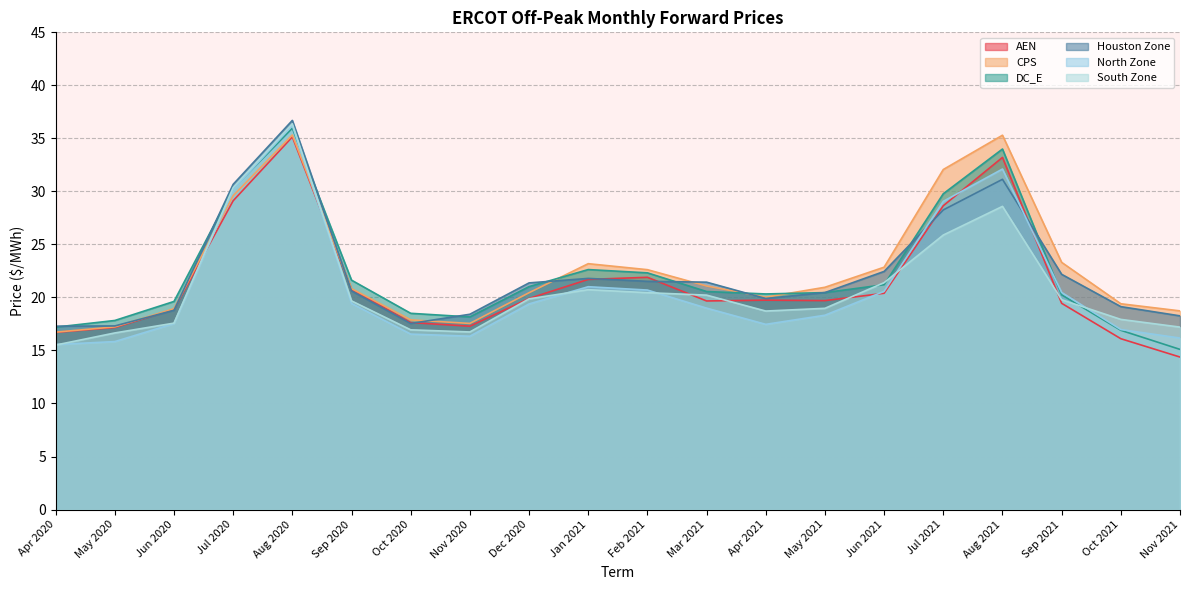

At how many categories does at least one series exceed 35?

2